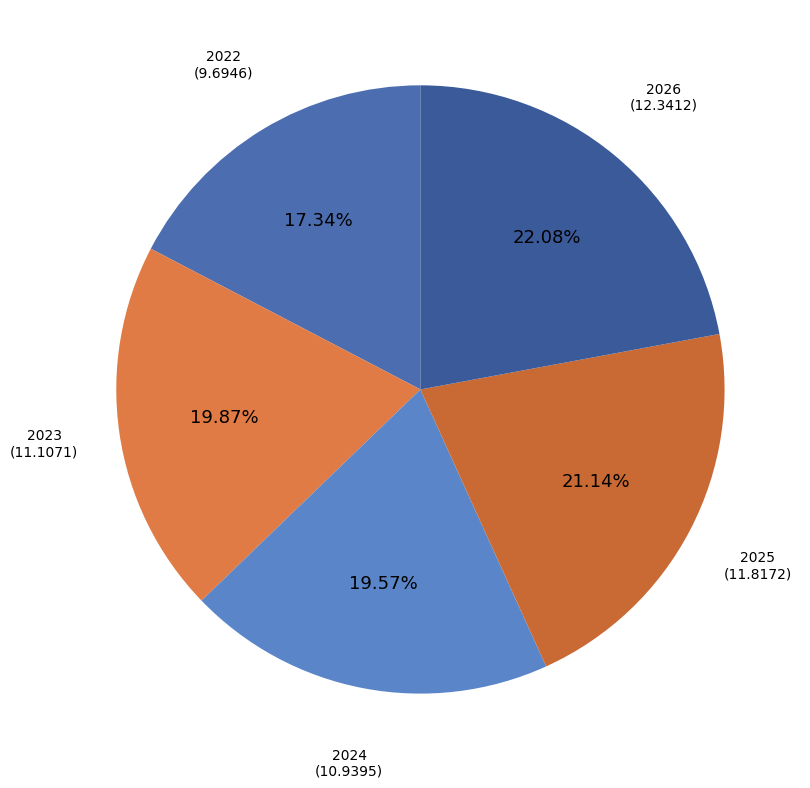

Does 2023 account for over 50% of the chart?

No